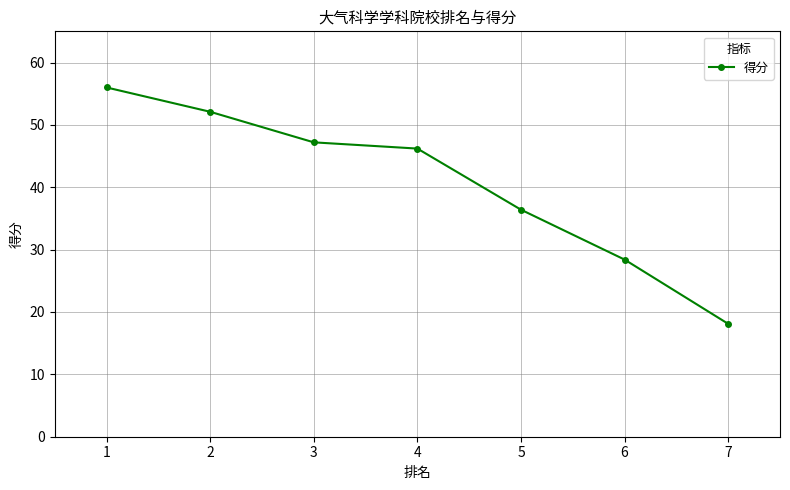

Which category has the lowest value across all series?

7